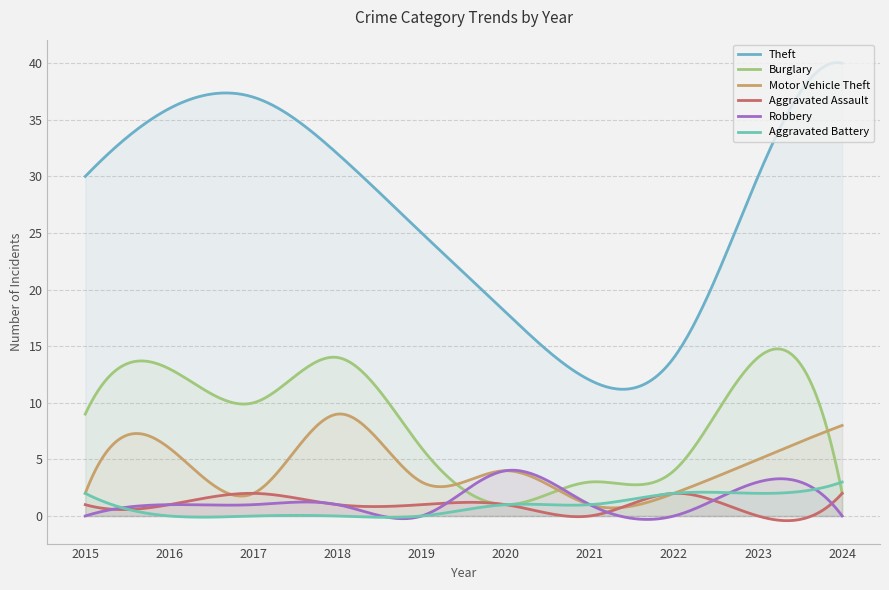

Reading right to left, list all the values displayed in this chart.

Theft: 40	30	14	12	18	25	32	37	36	30
Burglary: 2	14	4	3	1	6	14	10	13	9
Motor Vehicle Theft: 8	5	2	1	4	3	9	2	6	2
Aggravated Assault: 2	0	2	0	1	1	1	2	1	1
Robbery: 0	3	0	1	4	0	1	1	1	0
Aggravated Battery: 3	2	2	1	1	0	0	0	0	2